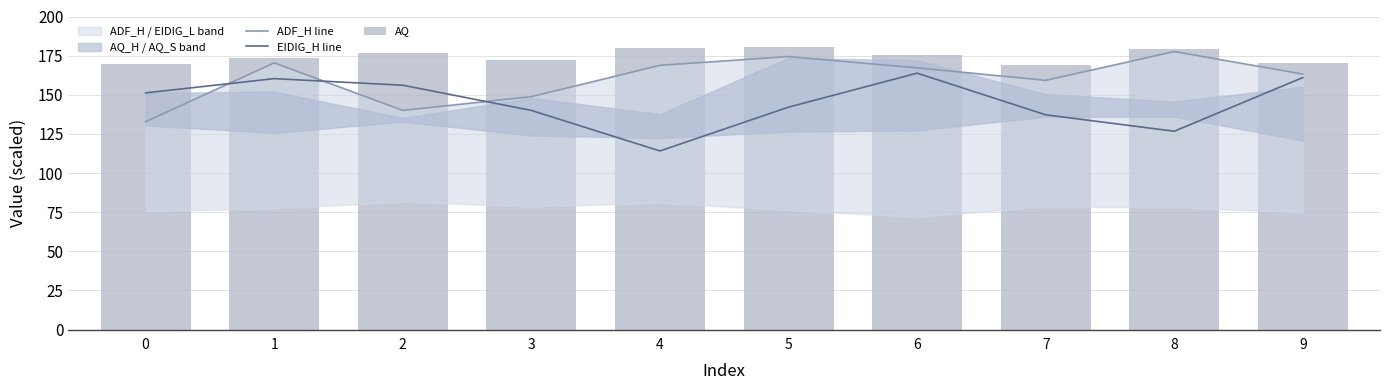

Reading left to right, extract all data points from this chart.

ADF_H line: 0=132.8	1=170.4	2=140.0	3=148.8	4=168.8	5=174.4	6=167.2	7=159.2	8=177.6	9=163.2
EIDIG_H line: 0=151.2	1=160.3	2=156.1	3=140.0	4=114.1	5=142.1	6=163.8	7=137.2	8=126.7	9=161.0
AQ: 0=169.6	1=173.6	2=176.8	3=172.0	4=180.0	5=180.8	6=175.2	7=168.8	8=179.2	9=170.4